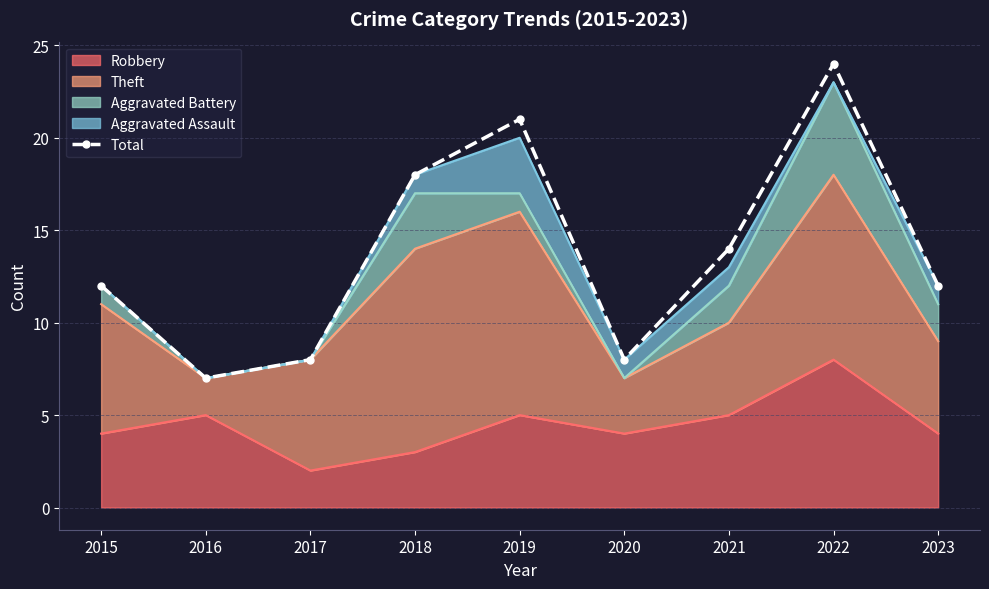

The chart shows a value of 18 at 2018. True or false?

True